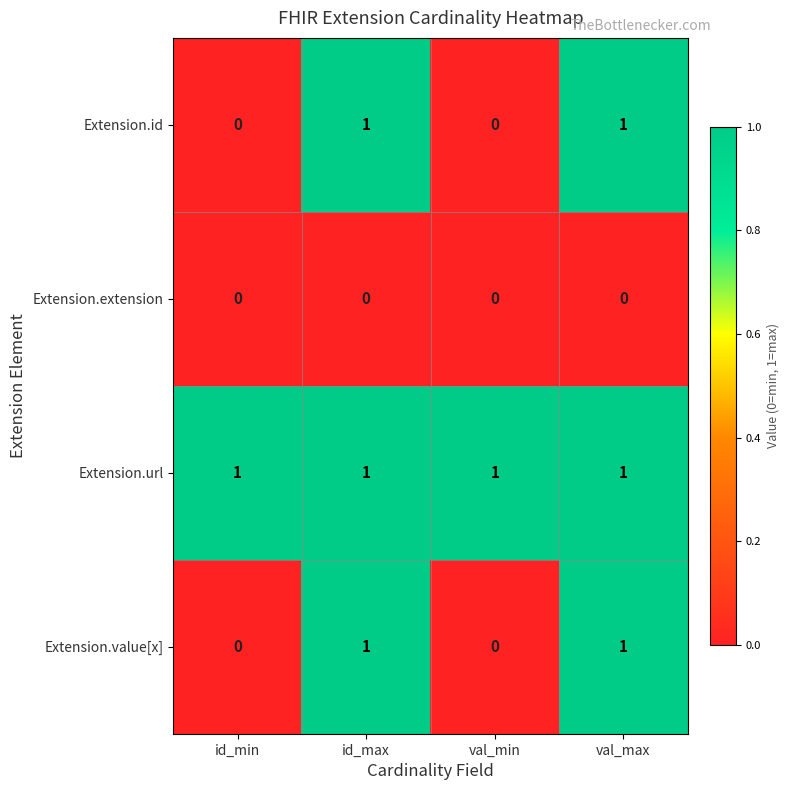

At how many categories does at least one series exceed 0?

4